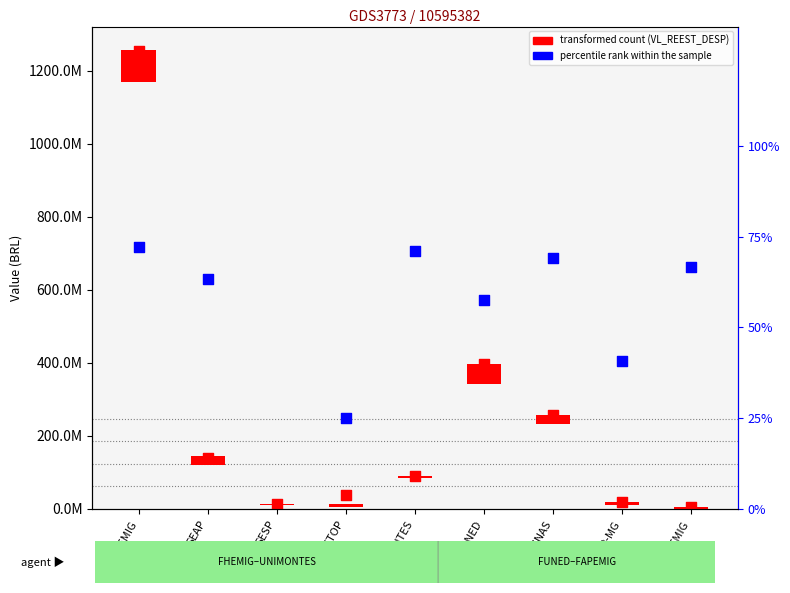

Which series contains the lowest Y value?

percentile rank within the sample